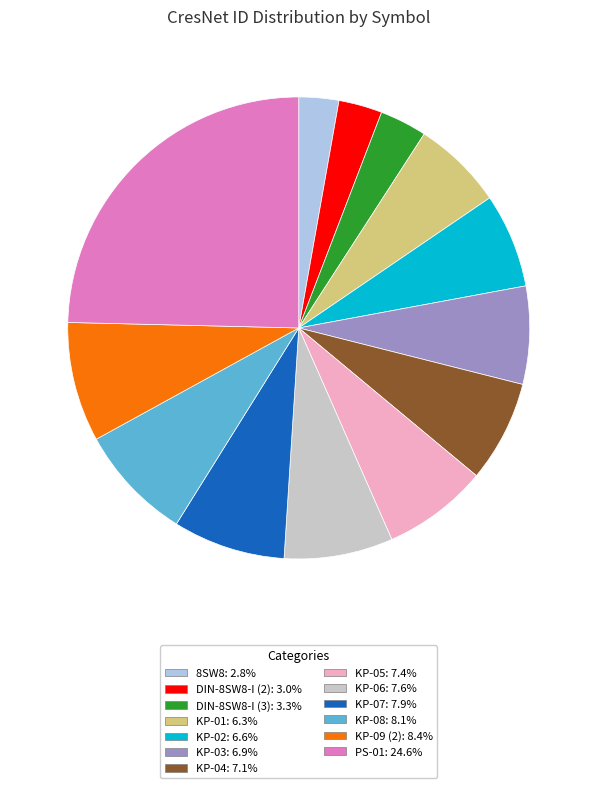

Approximately how many times larger is the value at KP-06 compared to DIN-8SW8-I (3)?

2.3